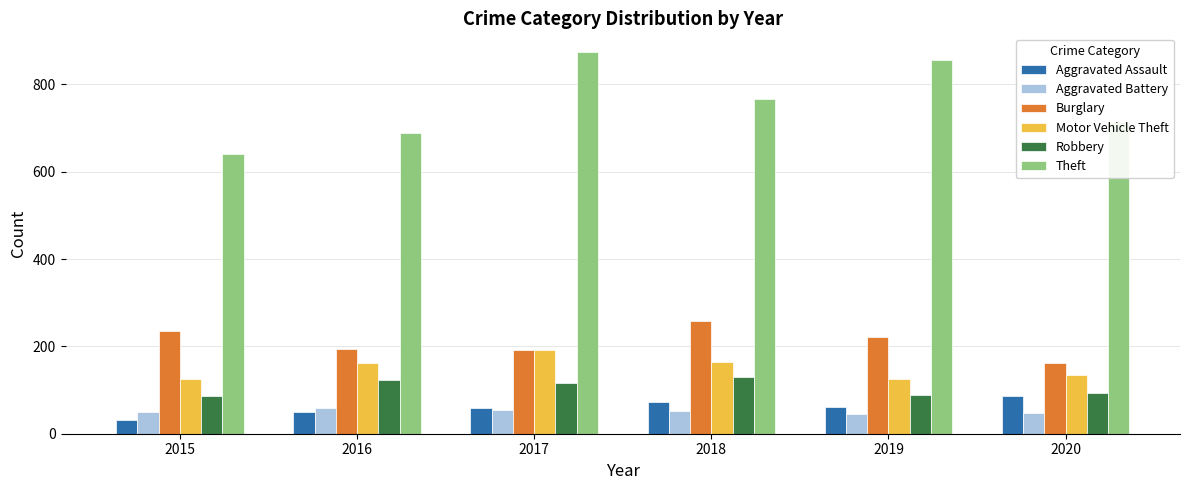

What is the difference between the Aggravated Assault values at 2016 and 2019?

11